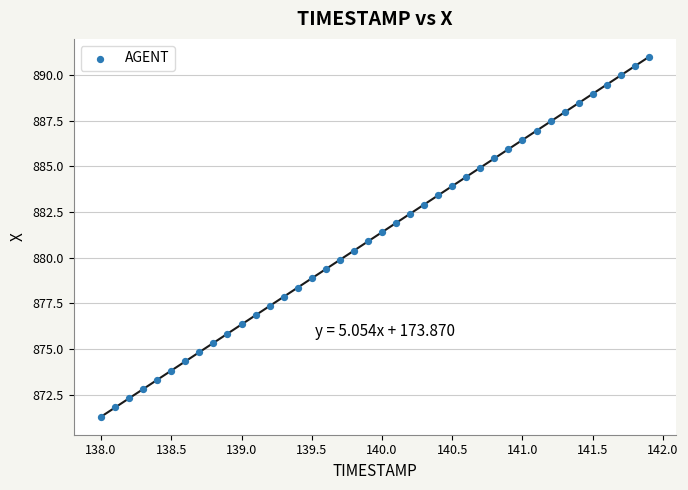

What is the range of Y values (max minus min)?

19.7